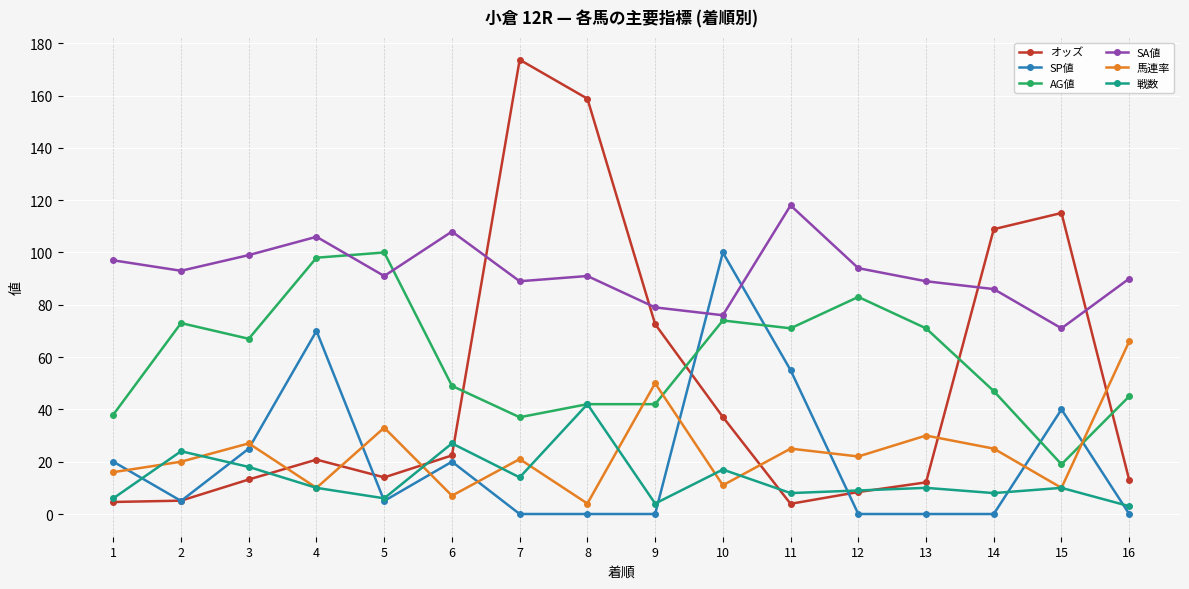

Is it true that SP値 equals 0.0 at 12?

True